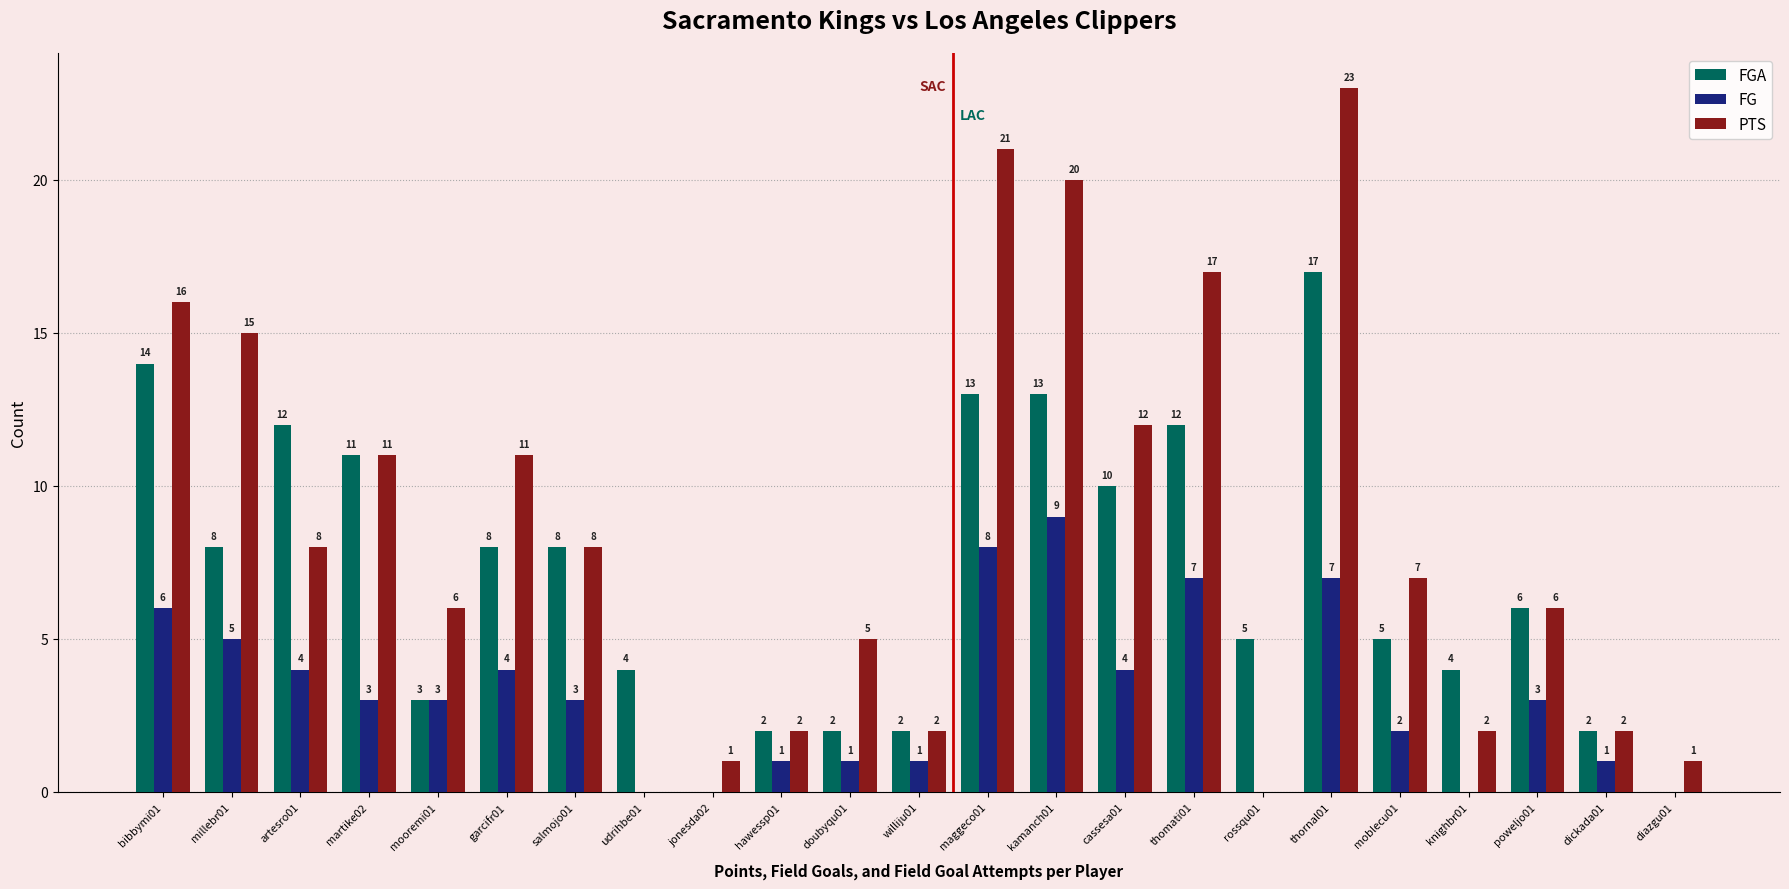

What is the sum of all FG values?

72